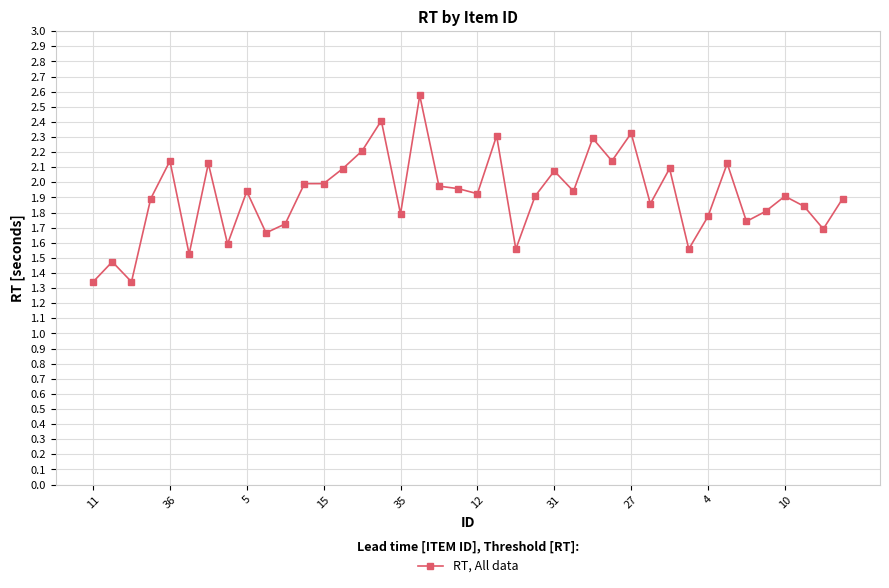

What is the greatest value displayed?

2.6